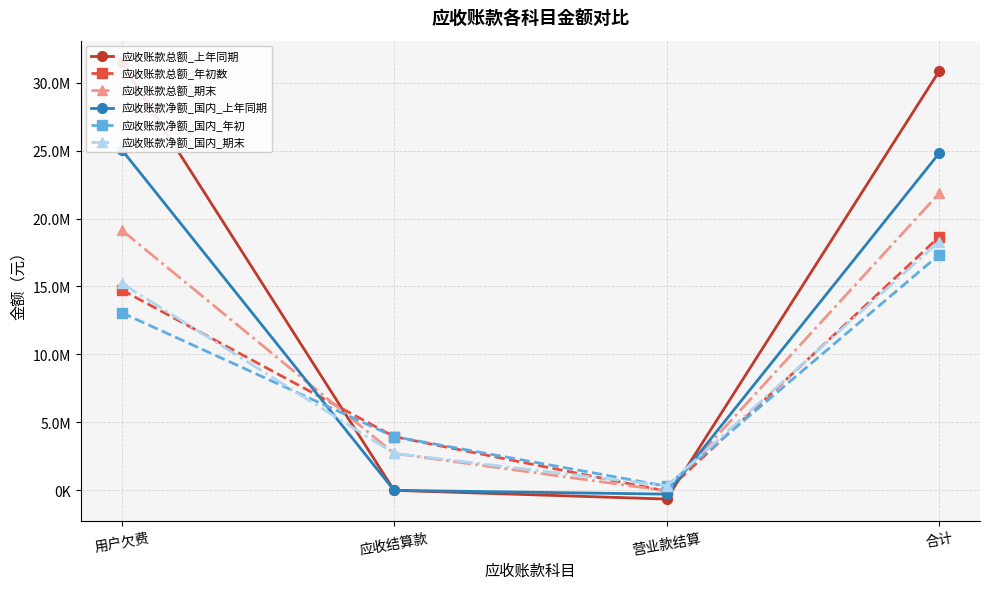

True or false: 应收账款总额_上年同期 has more than 1 interior local peaks.

False